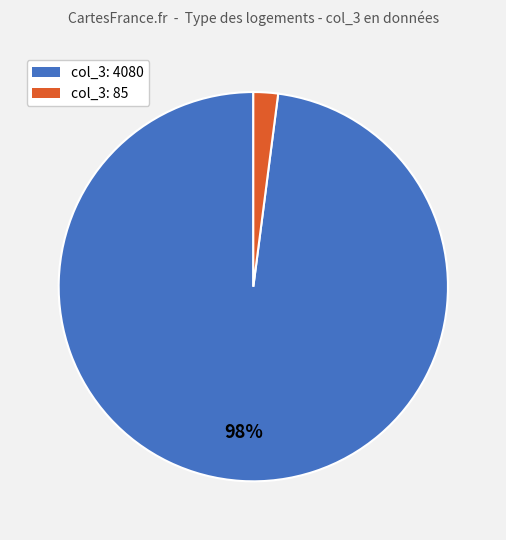

To the nearest percent, what is the average slice percentage?

50%